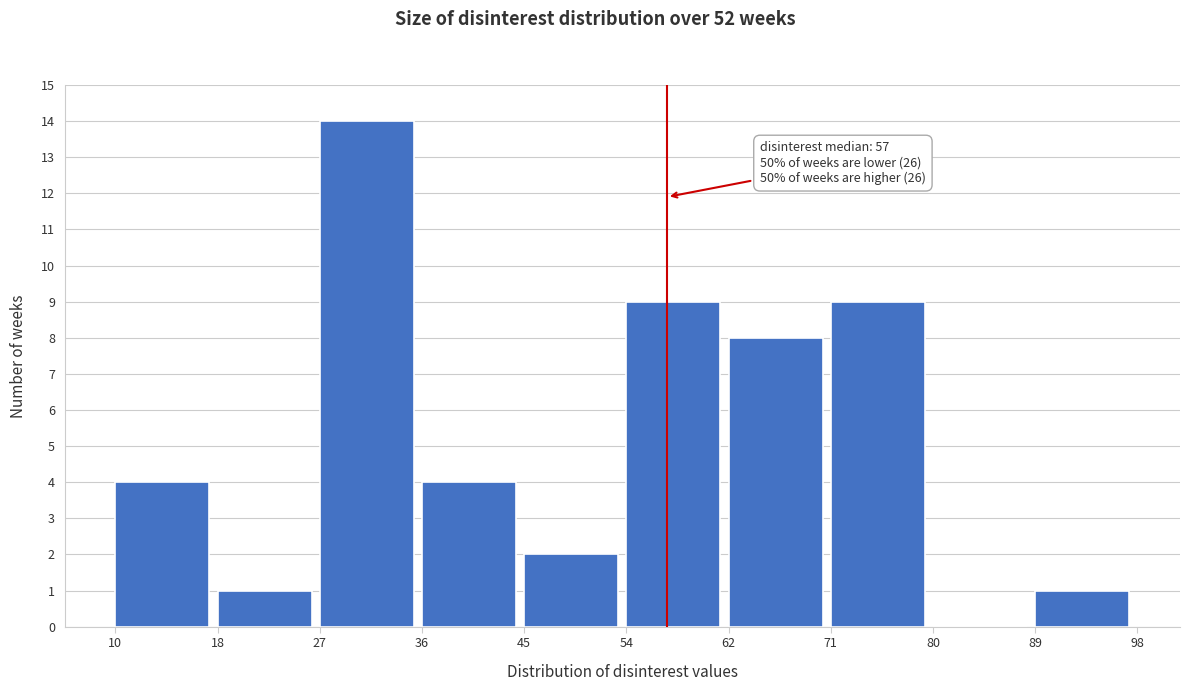

Which range on the x-axis has the tallest bar?

27 to 36